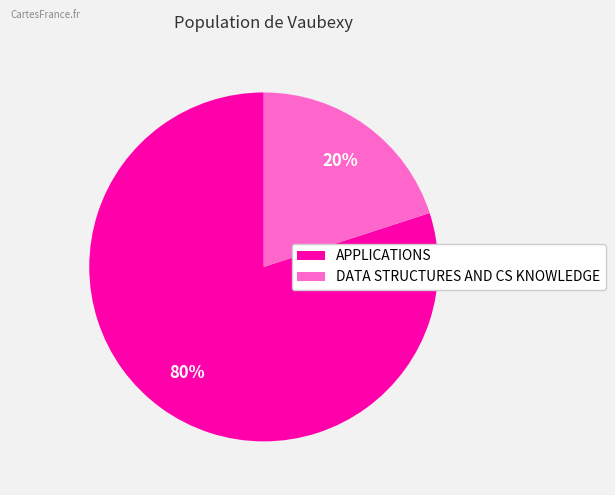

What is the largest slice in the pie chart?

APPLICATIONS